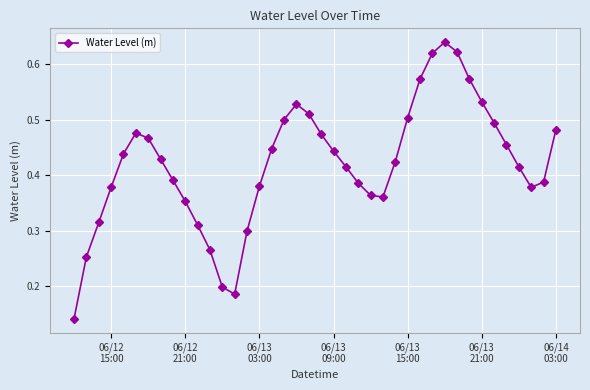

How many points are higher than both their immediate neighbors (excluding endpoints)?

3